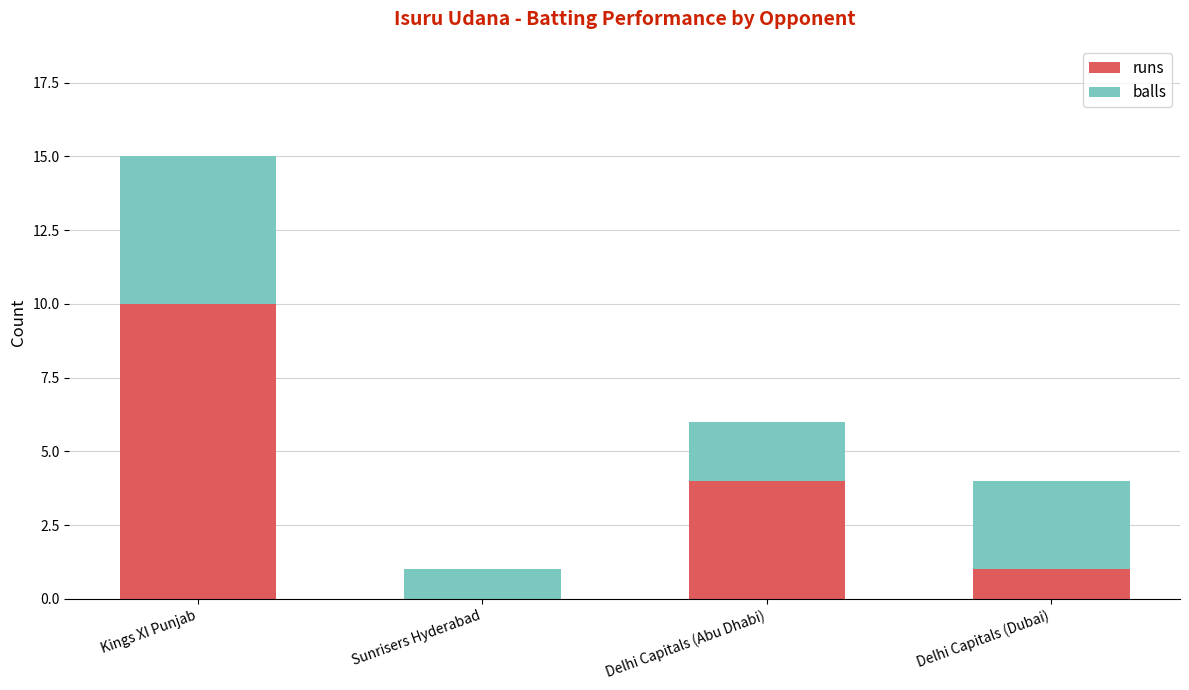

What is the total value across all series at Delhi Capitals (Abu Dhabi)?

6